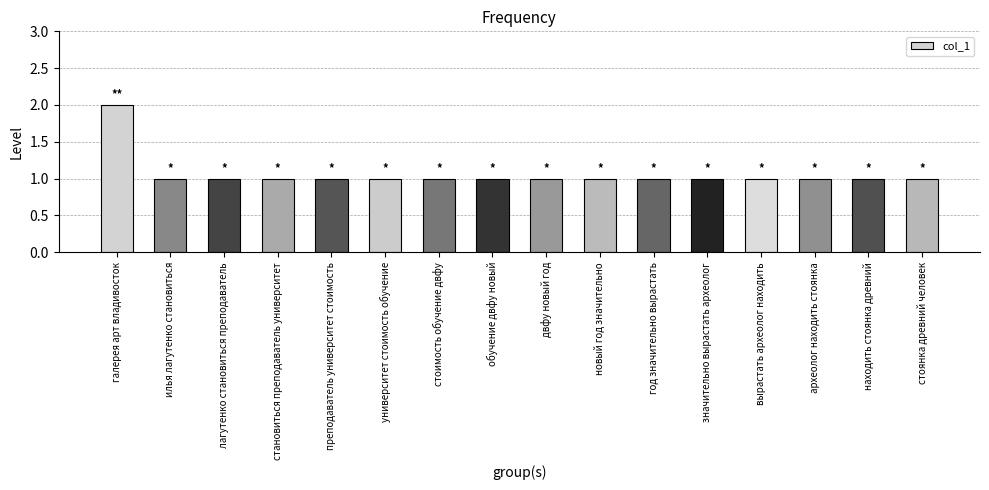

Reading right to left, transcribe all the data shown in this chart.

стоянка древний человек=1	находить стоянка древний=1	археолог находить стоянка=1	вырастать археолог находить=1	значительно вырастать археолог=1	год значительно вырастать=1	новый год значительно=1	двфу новый год=1	обучение двфу новый=1	стоимость обучение двфу=1	университет стоимость обучение=1	преподаватель университет стоимость=1	становиться преподаватель университет=1	лагутенко становиться преподаватель=1	илья лагутенко становиться=1	галерея арт владивосток=2